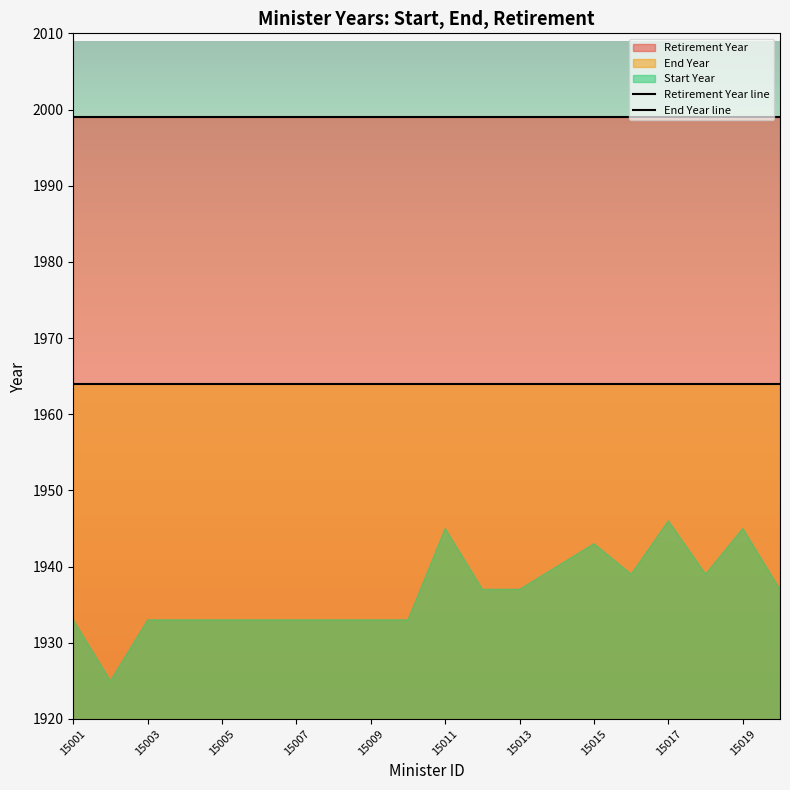

What is the maximum value shown in the chart?

1999